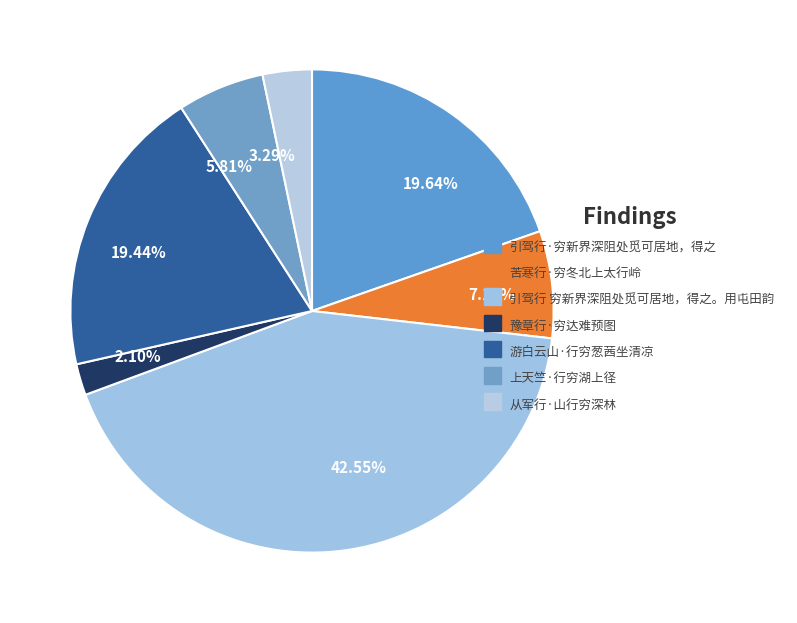

Rank the categories by value from highest to lowest.

引驾行 穷新界深阻处觅可居地，得之。用屯田韵, 引驾行·穷新界深阻处觅可居地，得之, 游白云山·行穷葱茜坐清凉, 苦寒行·穷冬北上太行岭, 上天竺·行穷湖上径, 从军行·山行穷深林, 豫章行·穷达难预图